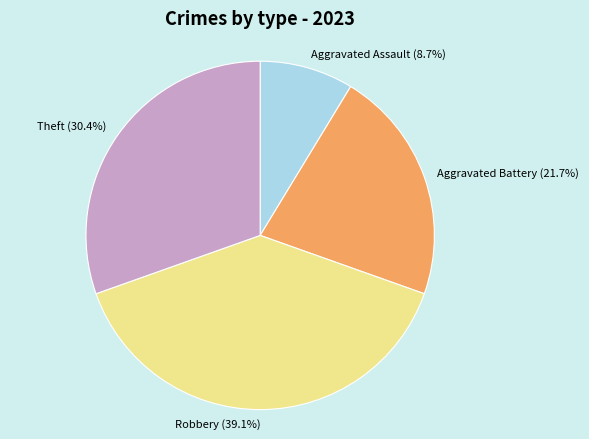

Approximately how many times larger is the value at Aggravated Battery compared to Theft?

0.7